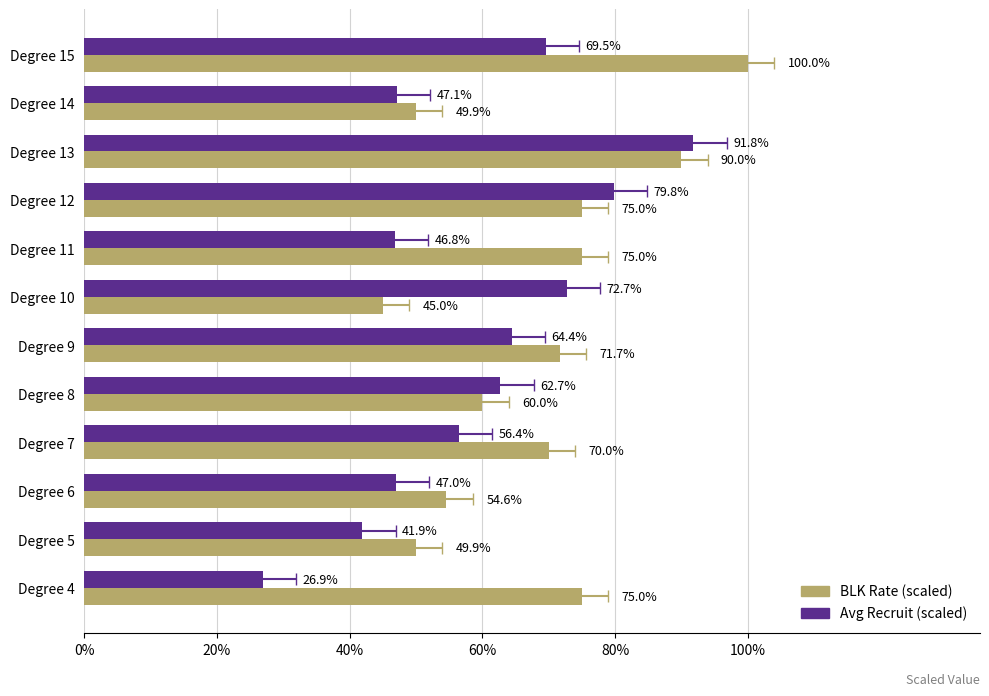

What are all the series names shown in the legend?

Avg Recruit (scaled), BLK Rate (scaled)